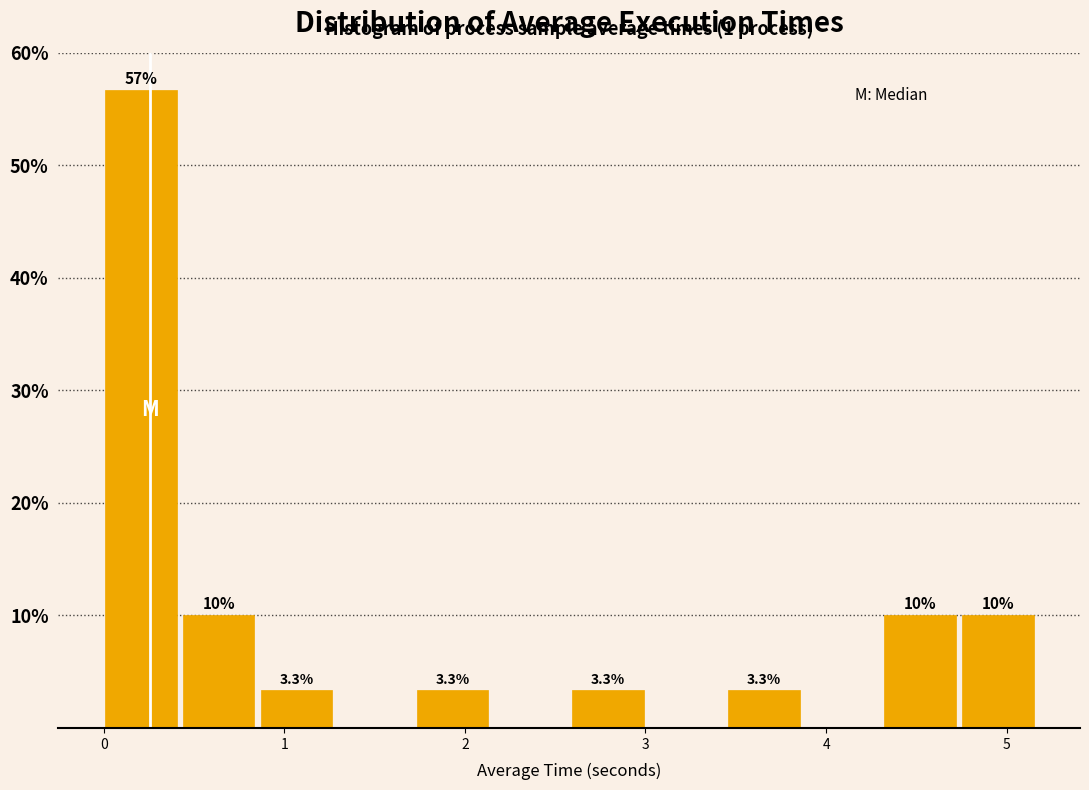

Over which range of the x-axis is the bar tallest?

0.0 to 0.4